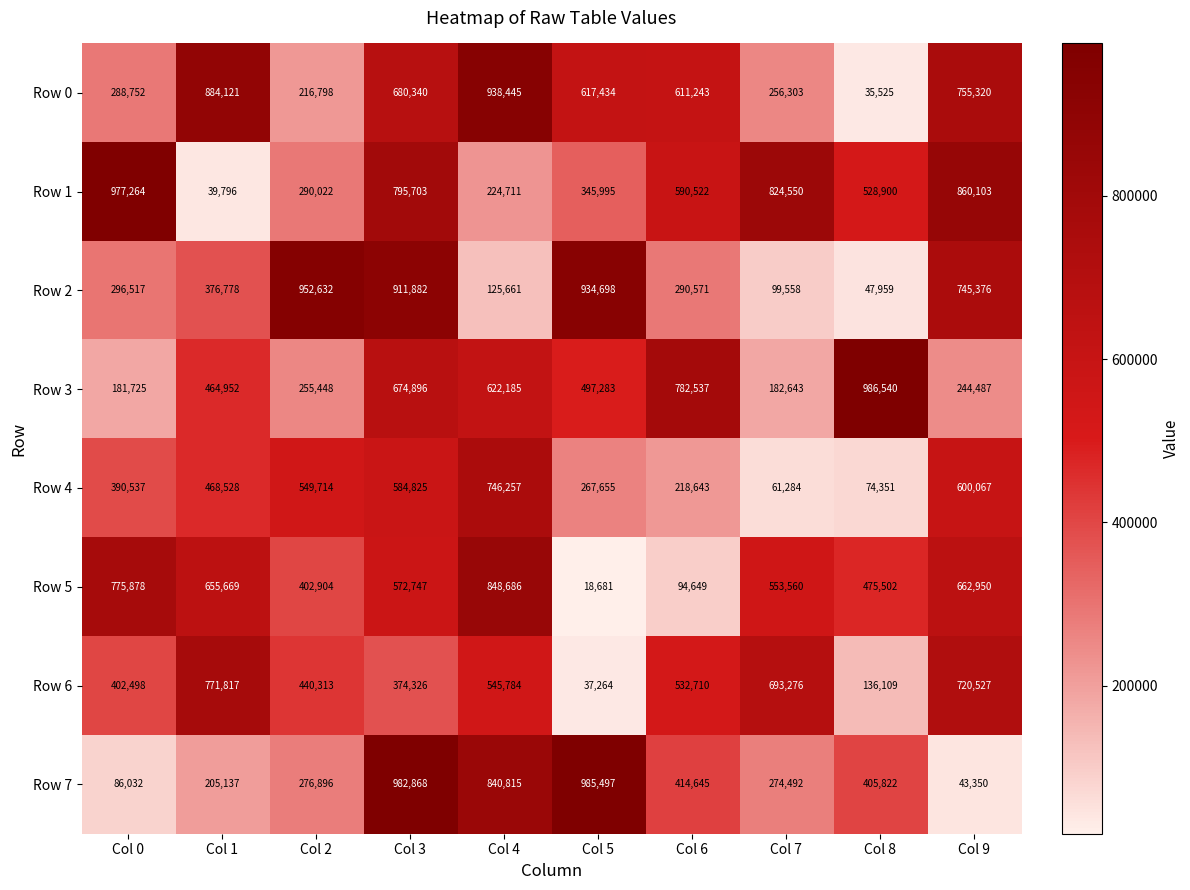

What is the smallest value displayed?

18681